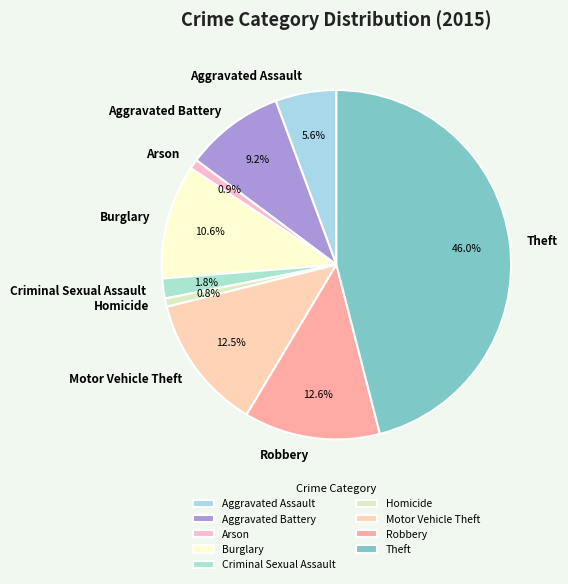

Does Homicide represent more than half of the total?

No